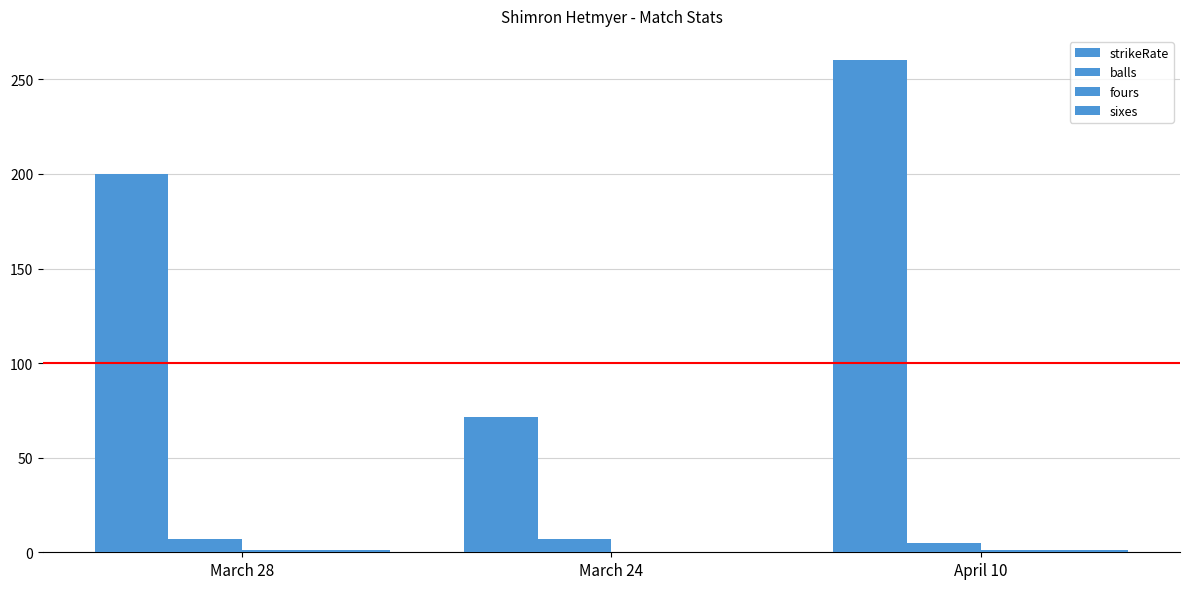

At how many categories does at least one series exceed 23?

3